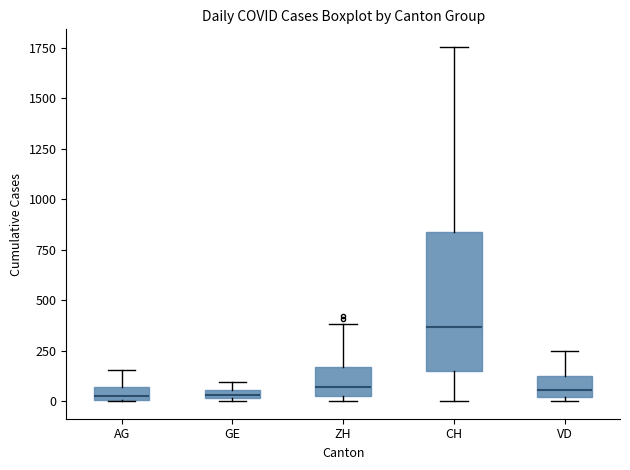

Where does the upper whisker of the box for ZH end on the y-axis? The values are not printed on the chart, so give them approximately, as read against the axis.

400